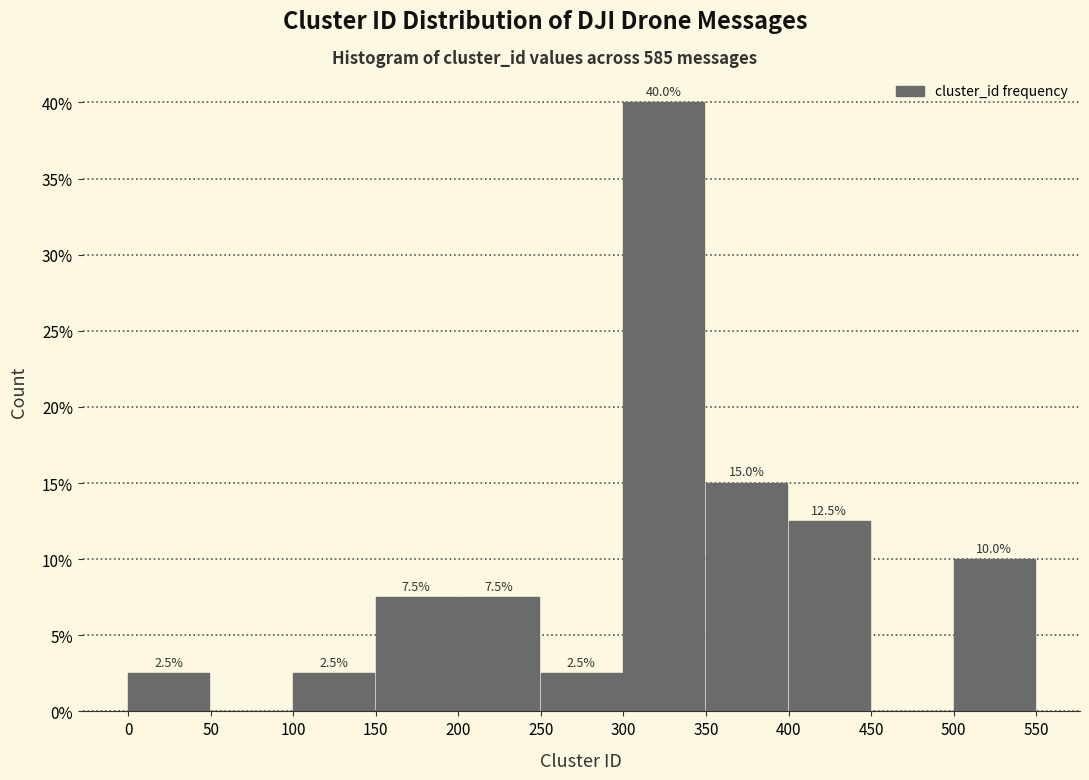

Over which range of the x-axis is the bar tallest?

300 to 350